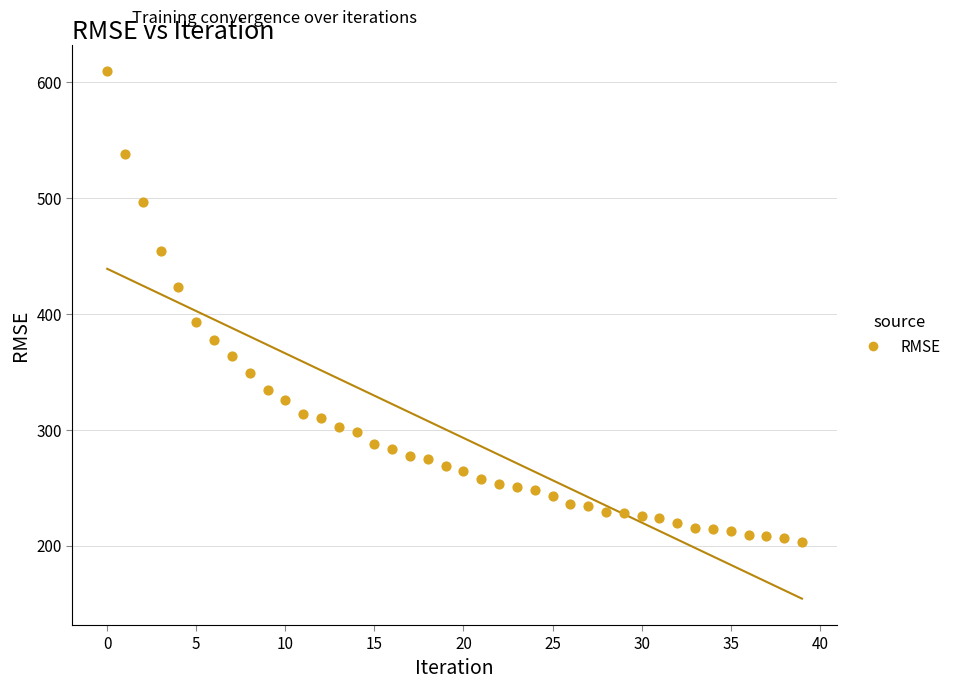

What is the range of Y values (max minus min)?

405.7